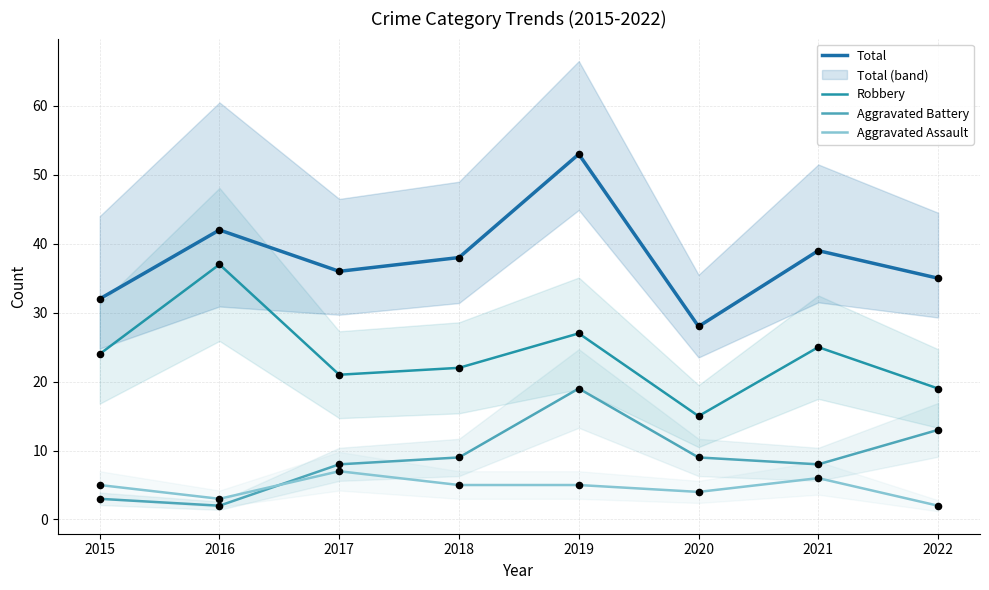

Which series reaches the maximum Y coordinate?

Total